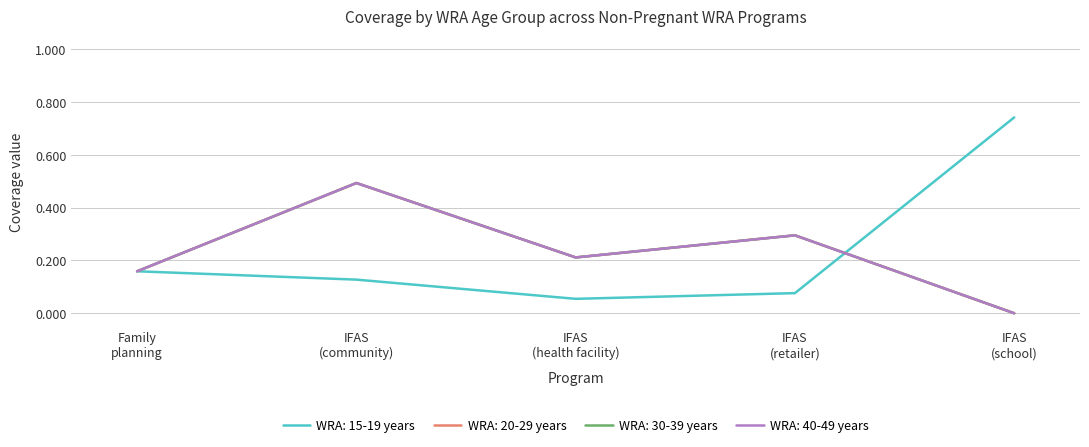

Does the chart have visible grid lines?

Yes